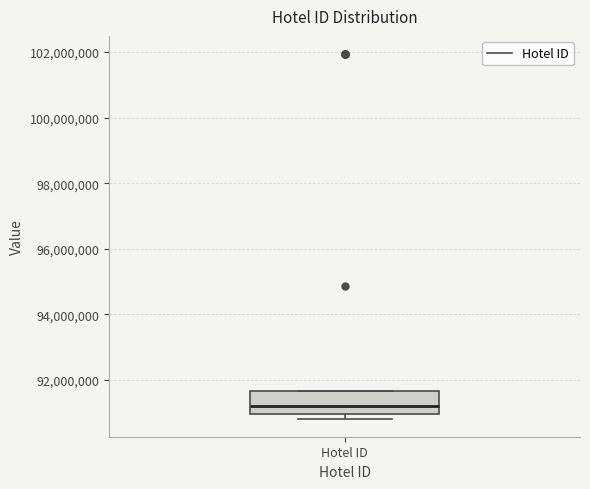

Transcribe this box plot: give where the median line is, the range the box spans, and where the two whiskers end, as read against the y-axis. The values are not printed on the chart, so give them approximately, as read against the axis.

median 91200000, box 91000000 to 91600000, whiskers 90800000 to 91600000